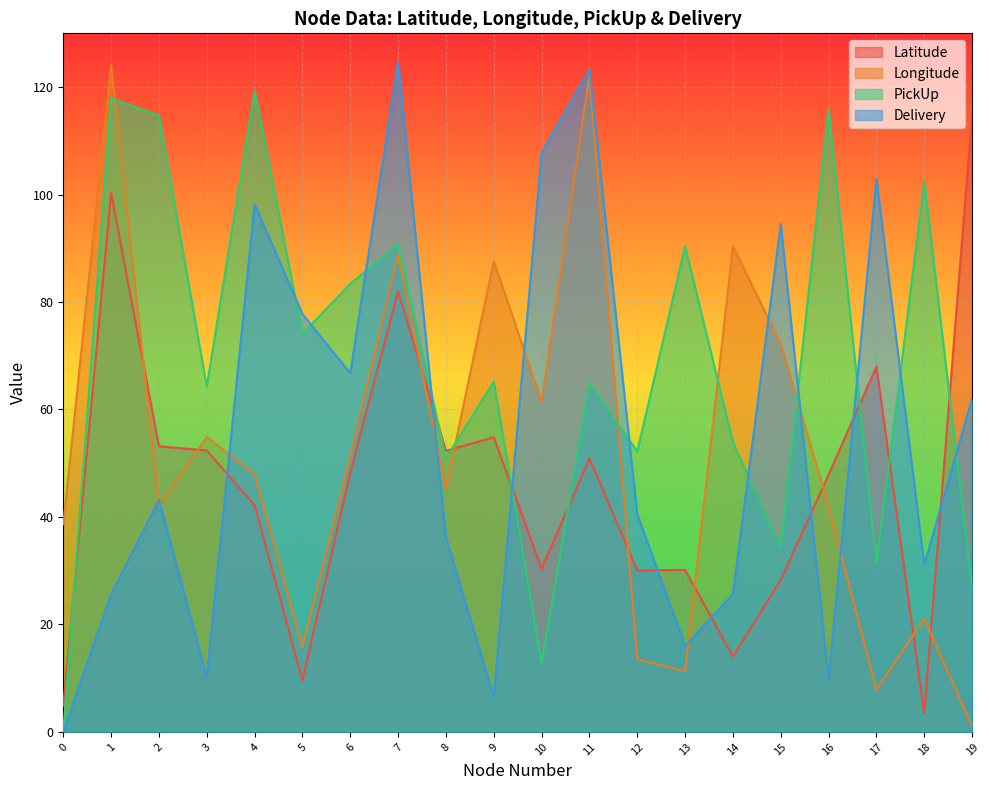

True or false: Latitude and Longitude intersect in this chart.

True